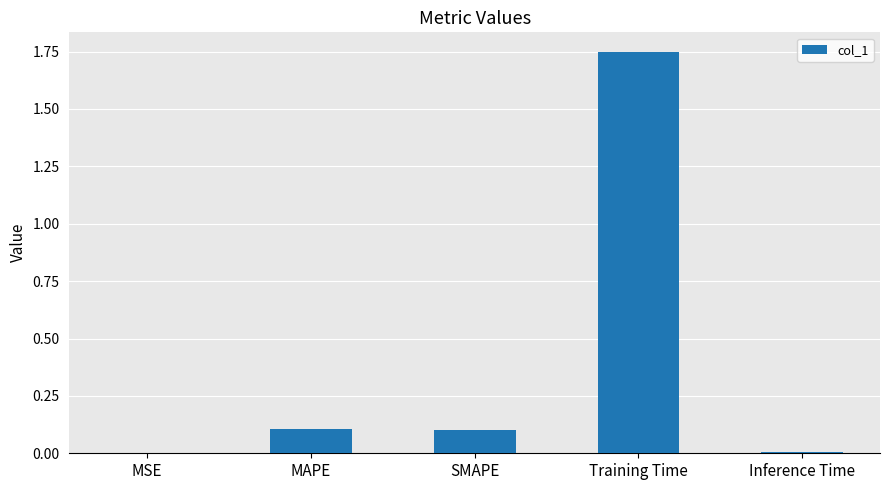

What is the ratio of the value at SMAPE to the value at Training Time?

0.1